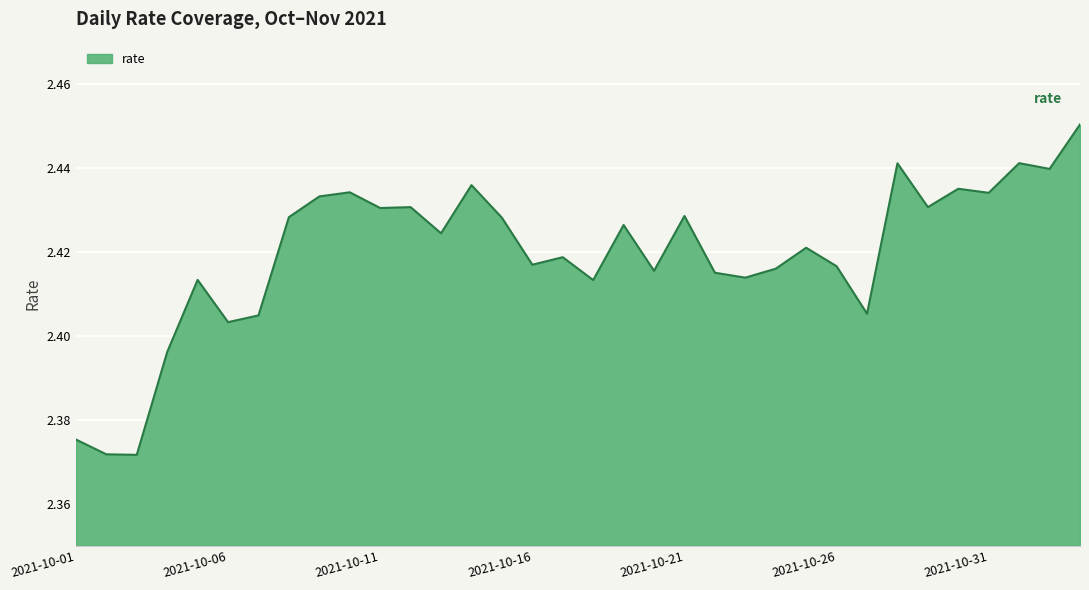

Which category has the lowest value across all series?

2021-10-03